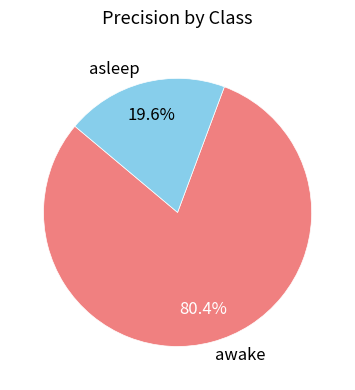

Count the number of slices in the pie.

2